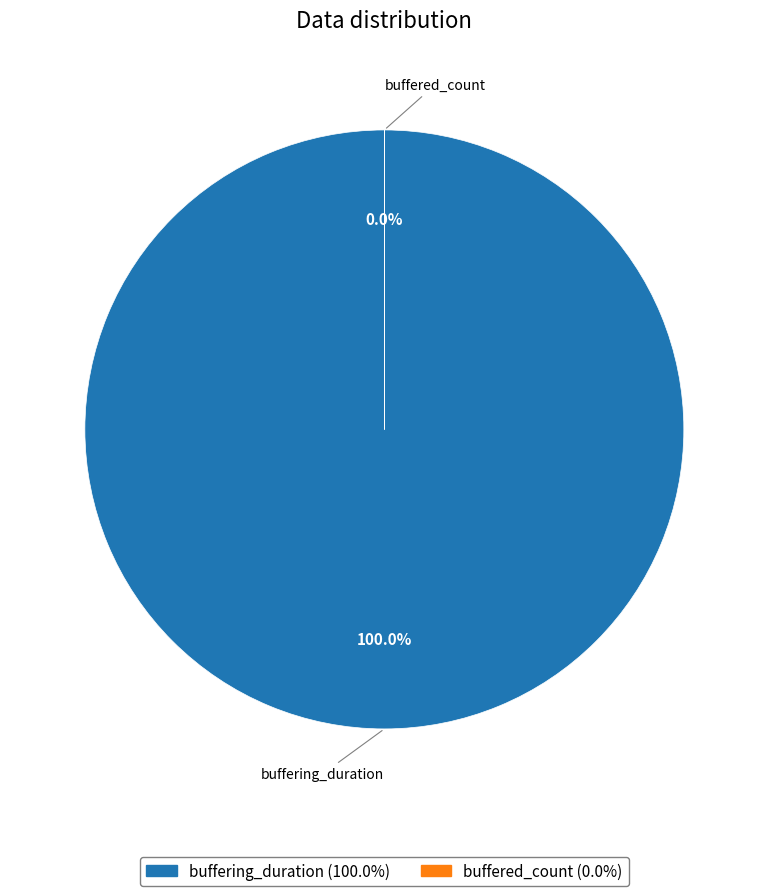

Which category has the smallest portion of the pie?

buffered_count